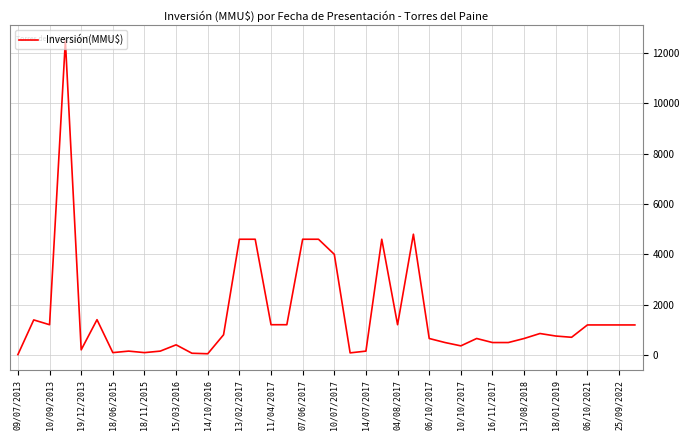

What is the maximum value shown in the chart?

12500